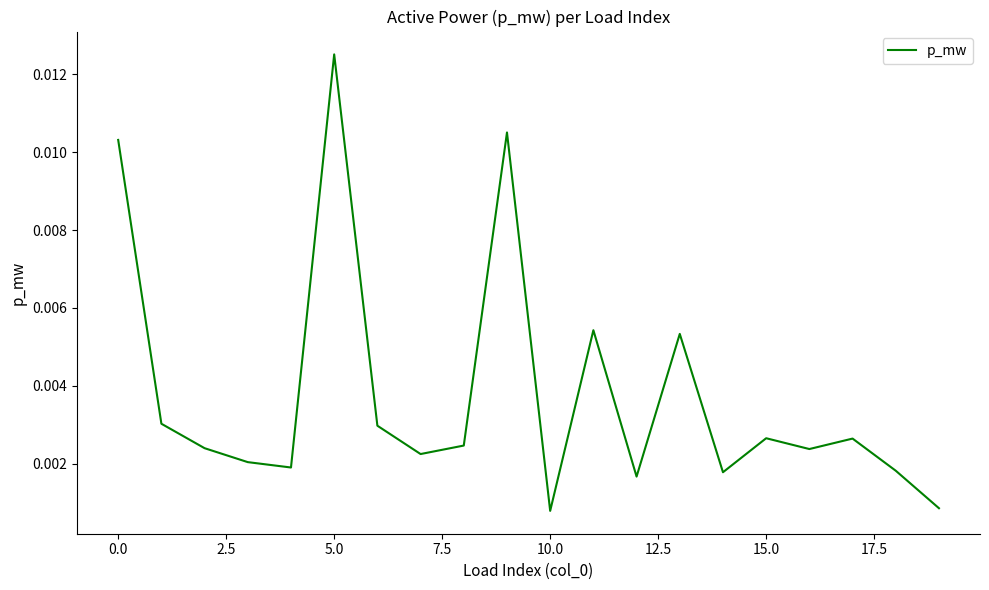

At which category does the chart reach its peak across all series?

5.0